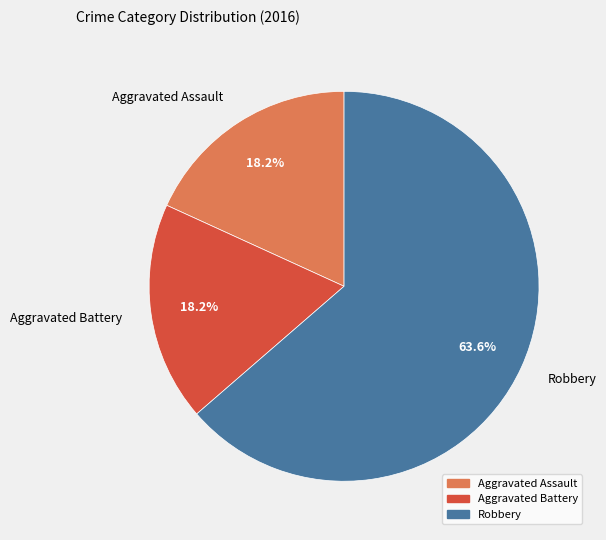

What percentage is the Aggravated Assault slice, to the nearest percent?

18%